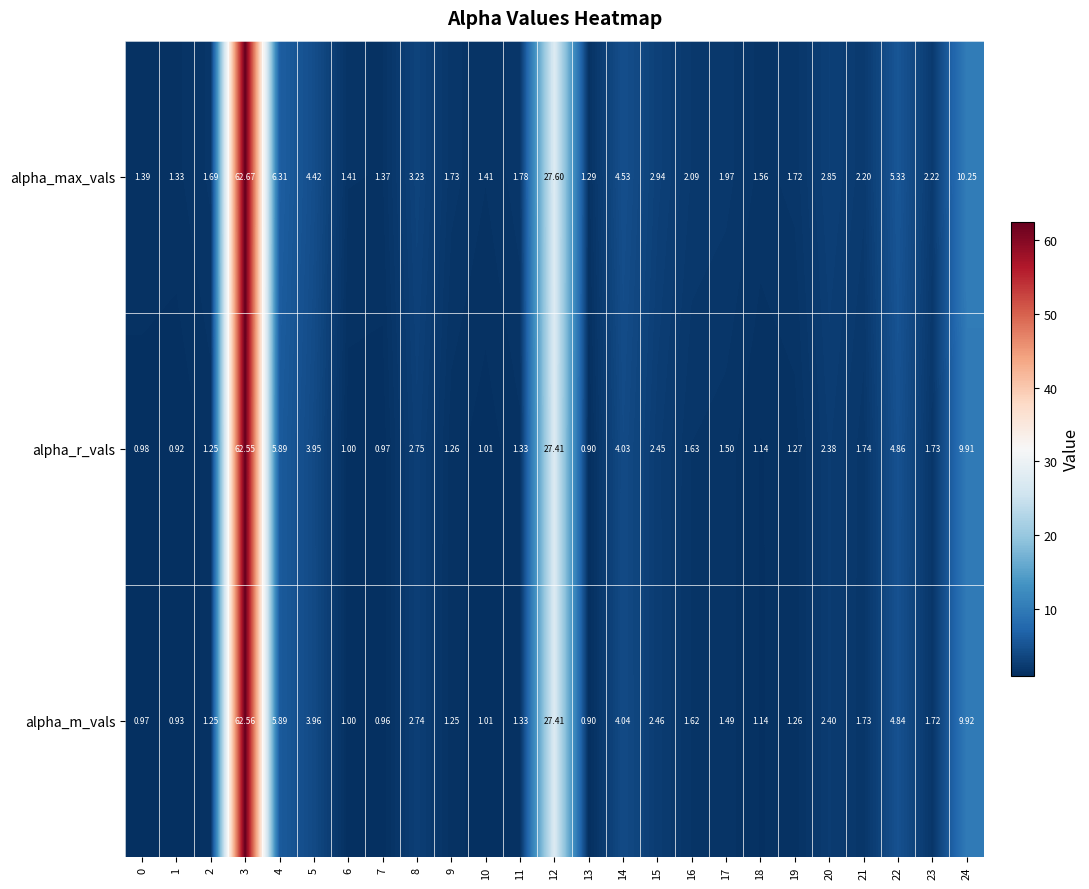

At which category is the sum across all series the highest?

3